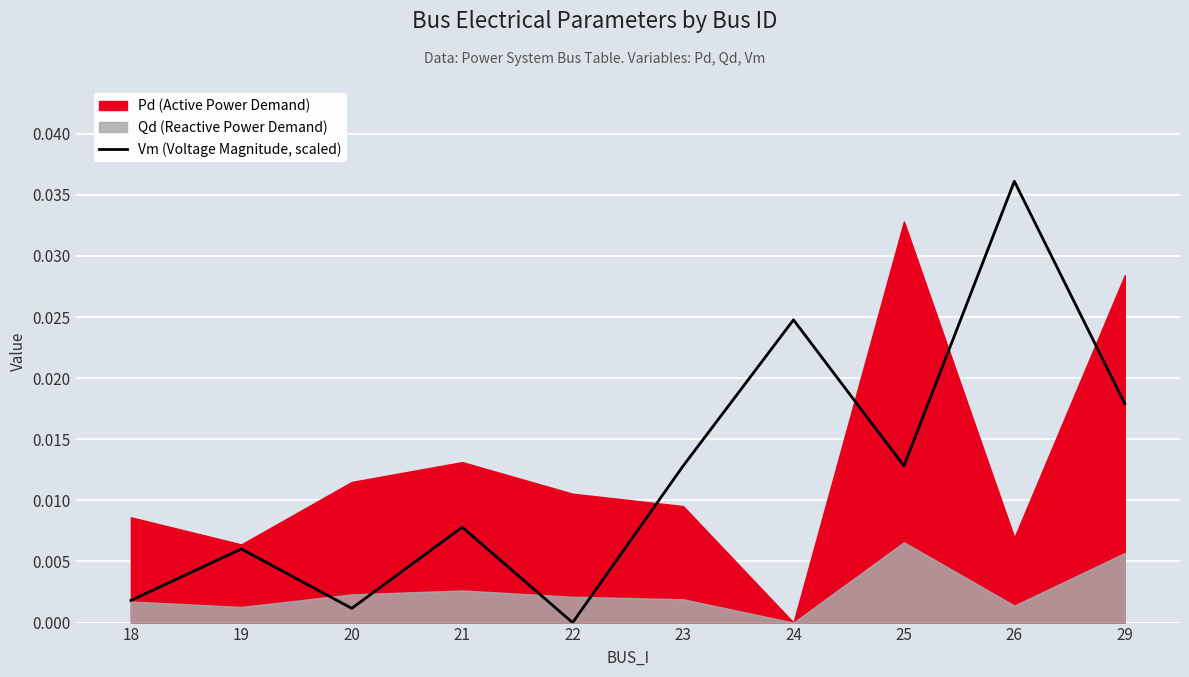

At which category does the data reach its first local valley?

20